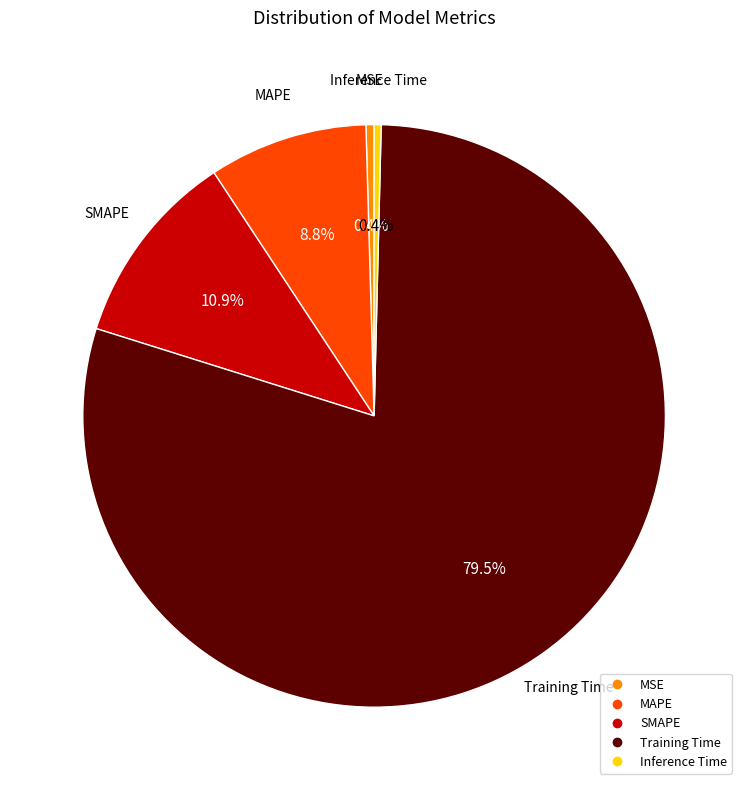

What percentage do Inference Time and MAPE together represent?

9.2%